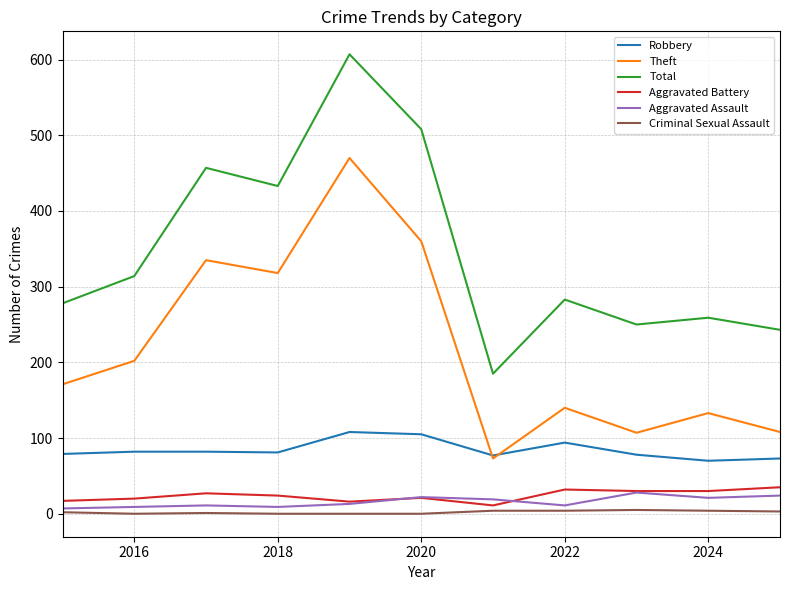

True or false: Criminal Sexual Assault and Total intersect in this chart.

False